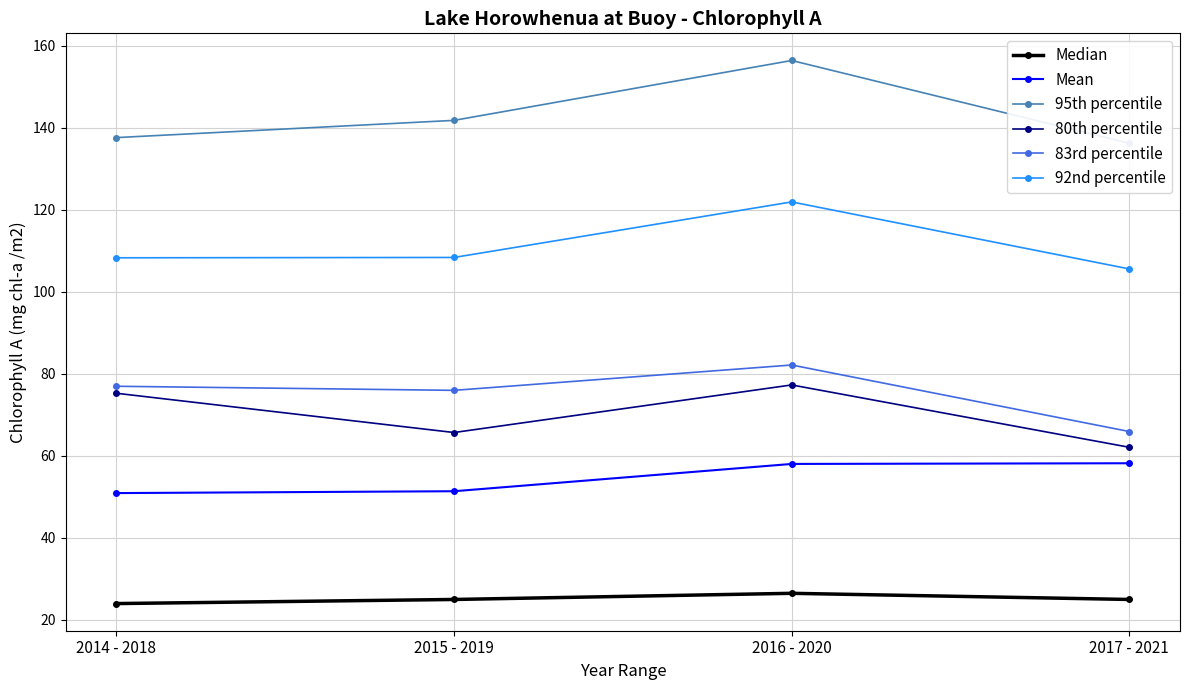

At which label is Mean closest to 54?

2015 - 2019